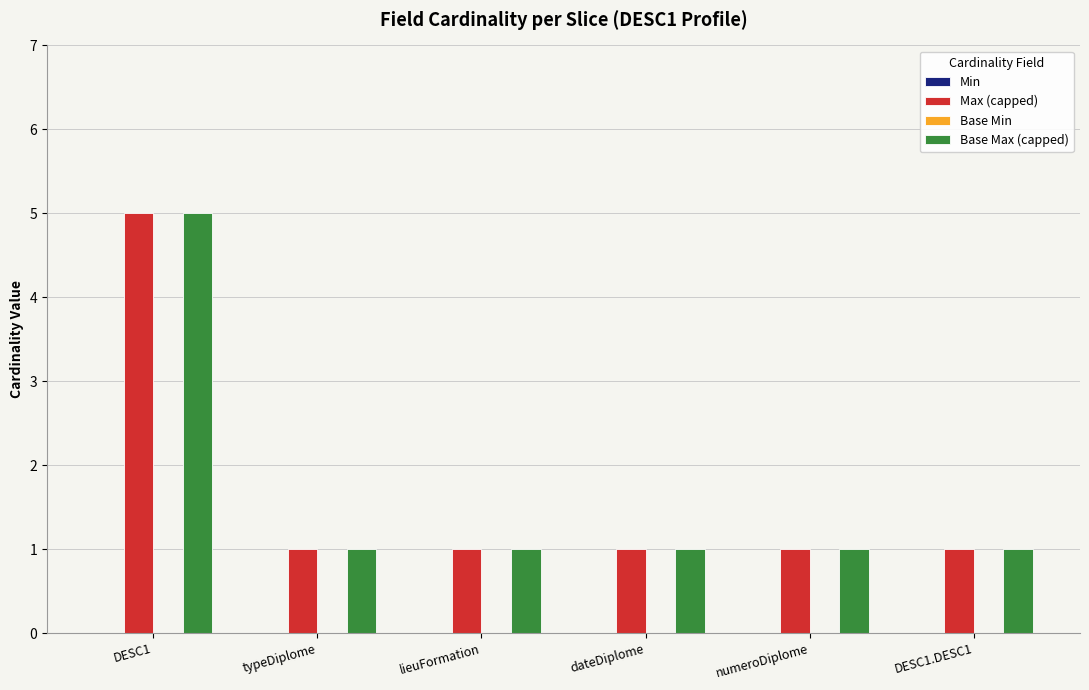

What is the average value of the Base Max (capped) series?

2